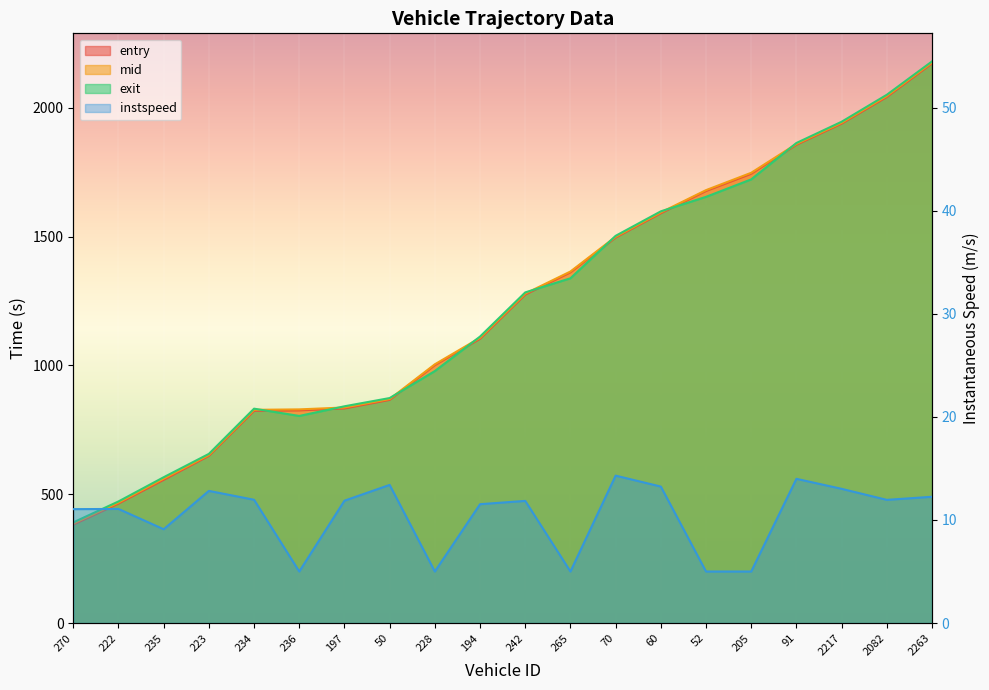

What is the minimum value for instspeed?

5.0